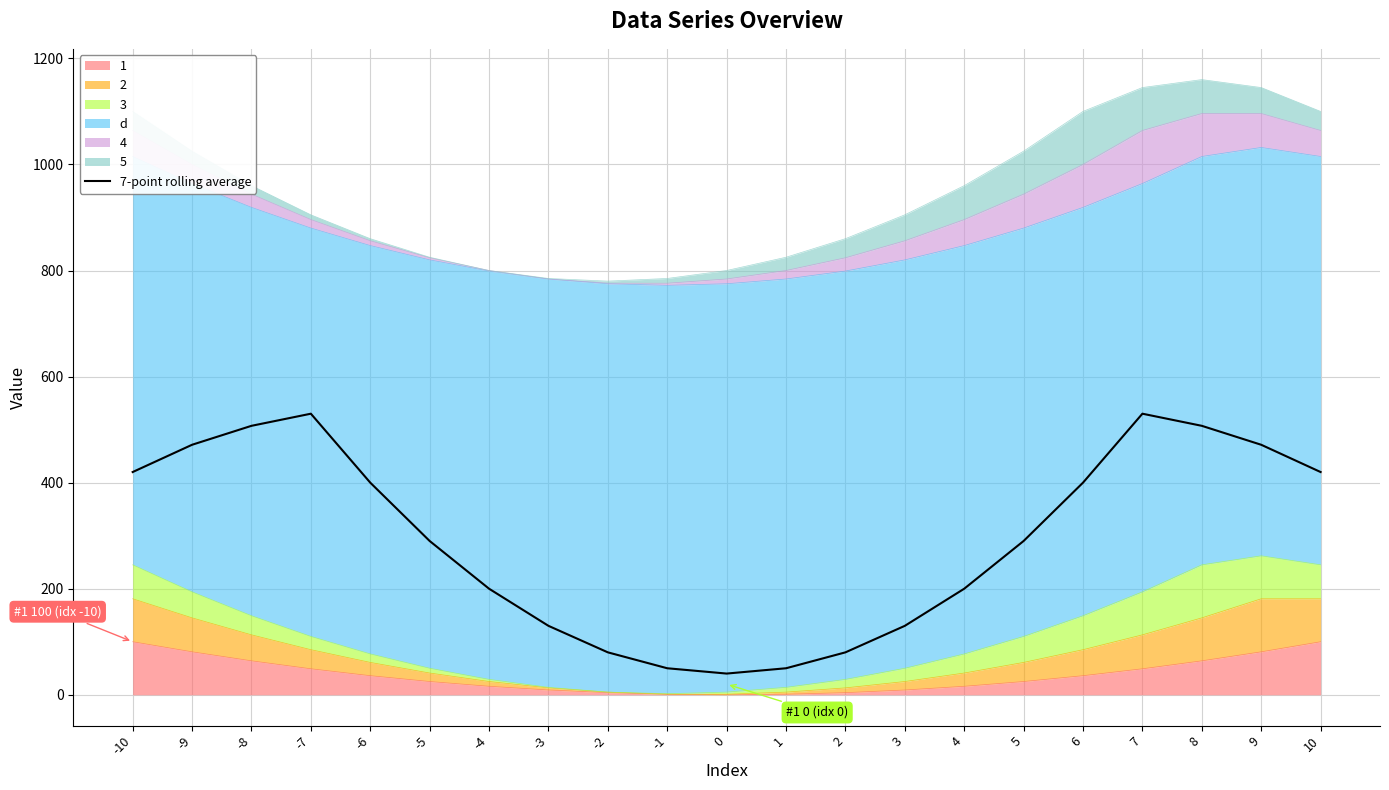

List the labels in order of value, smallest first.

0, -1, 1, -2, 2, -3, 3, -4, 4, -5, 5, -6, 6, -10, 10, 9, -9, 8, -8, -7, 7